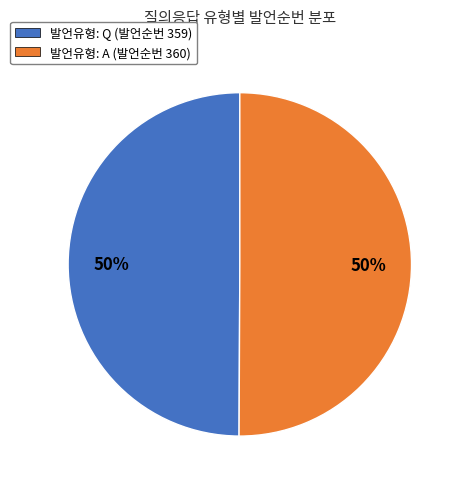

What is the ratio of the value at 발언유형: A (발언순번 360) to the value at 발언유형: Q (발언순번 359)?

1.0